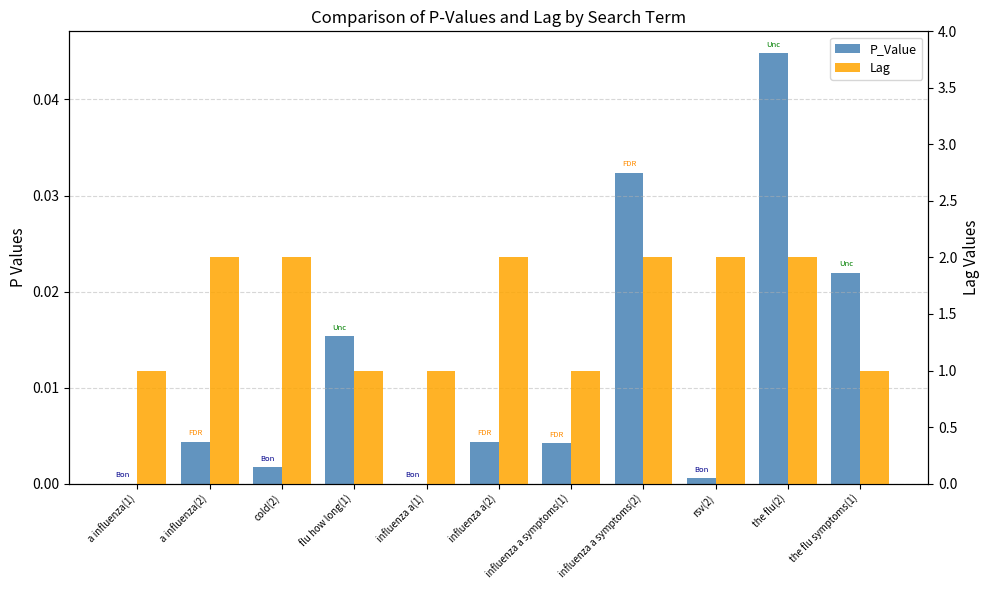

Between influenza a(1) and cold(2), which is larger?

cold(2)